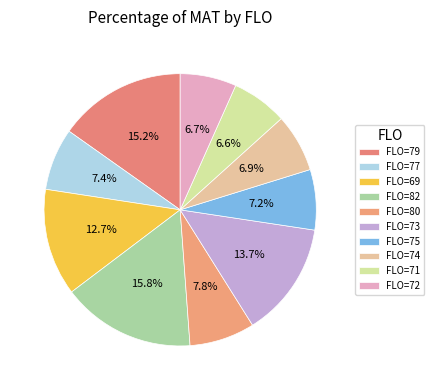

What is the largest slice in the pie chart?

82